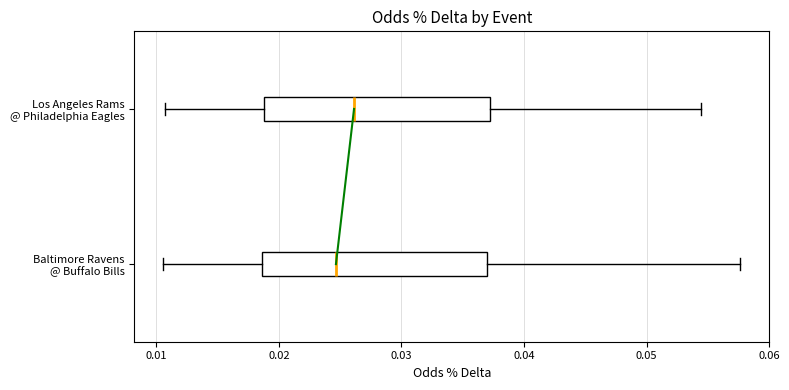

Which box has the furthest to the left median line?

Baltimore Ravens @ Buffalo Bills